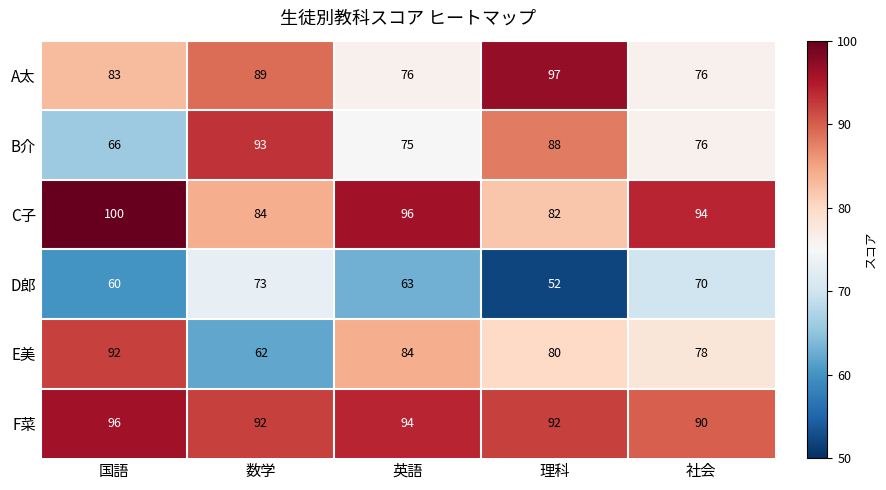

Which category has the highest value across all series?

国語